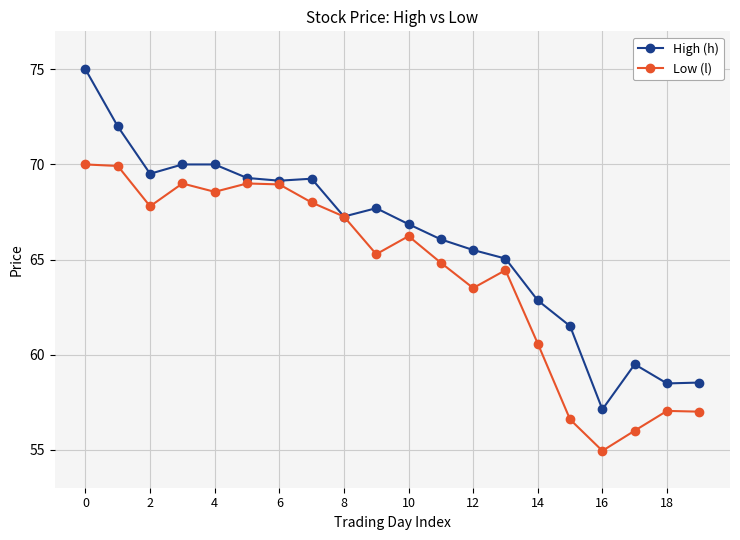

Rank the series by their average value, from highest to lowest.

High (h), Low (l)